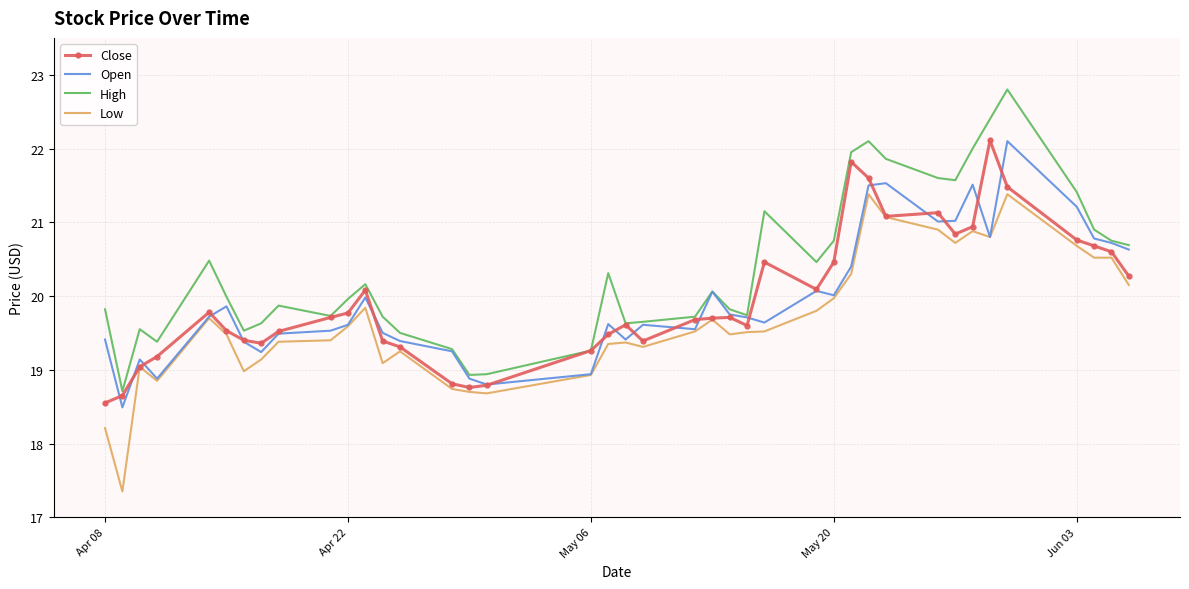

True or false: Low and High intersect in this chart.

False